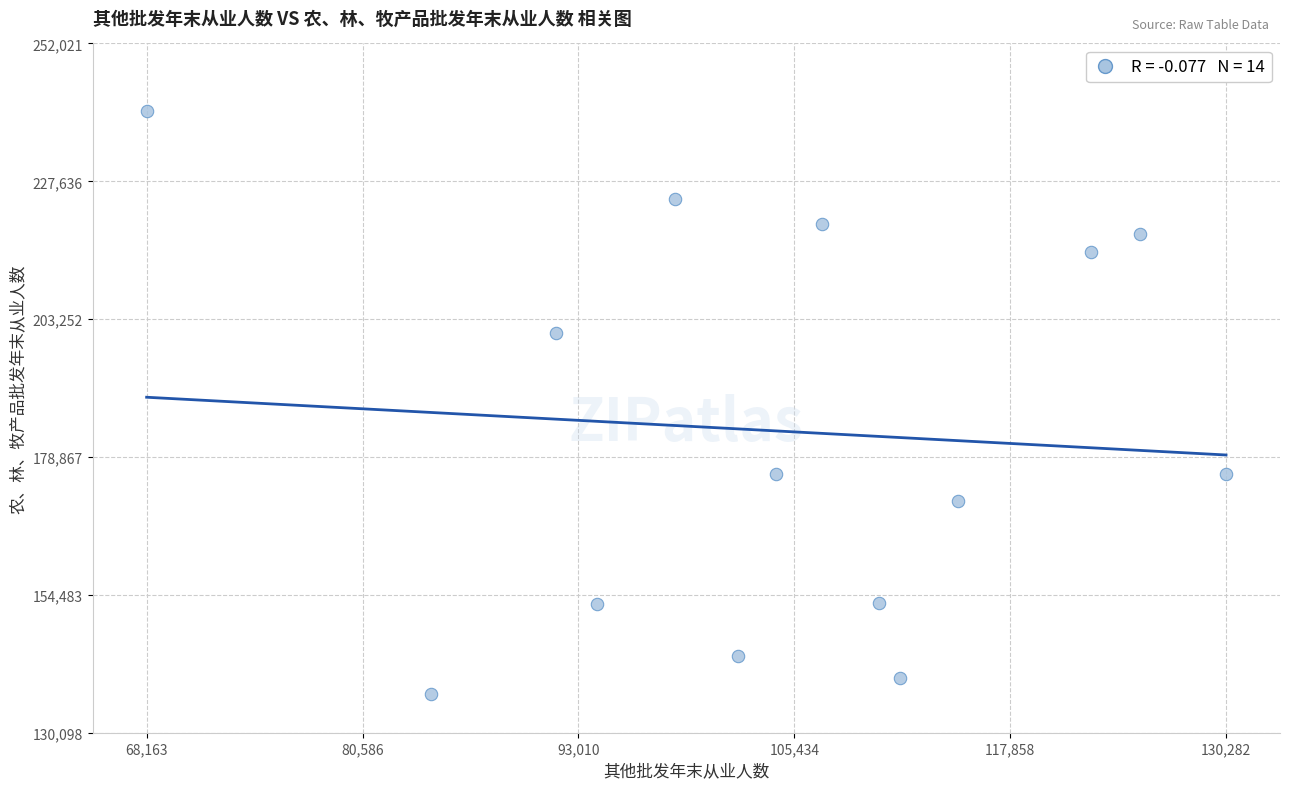

What is the range of X values (max minus min)?

62119